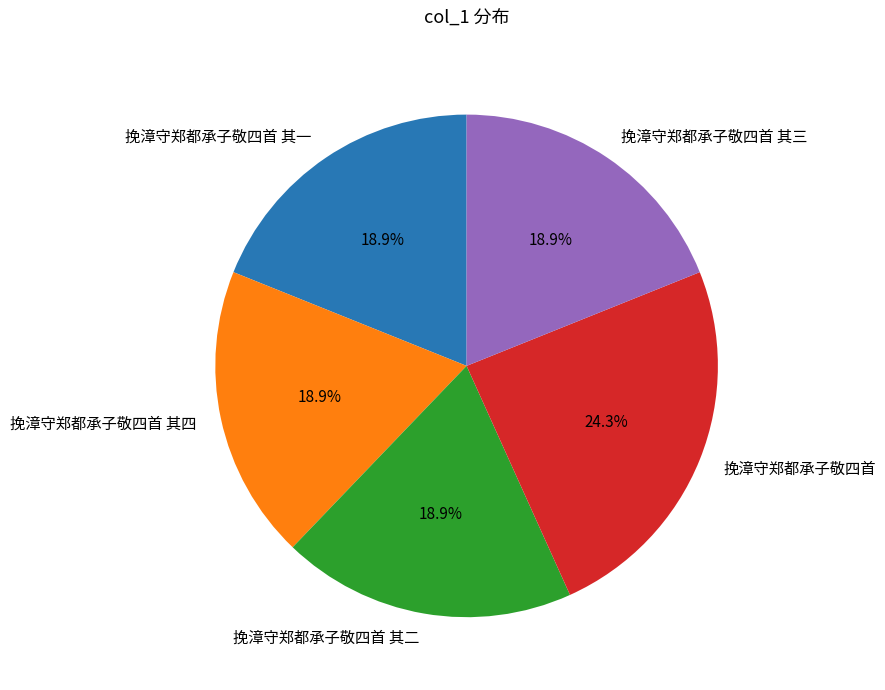

What percentage do 挽漳守郑都承子敬四首 其三 and 挽漳守郑都承子敬四首 其二 together represent?

37.8%